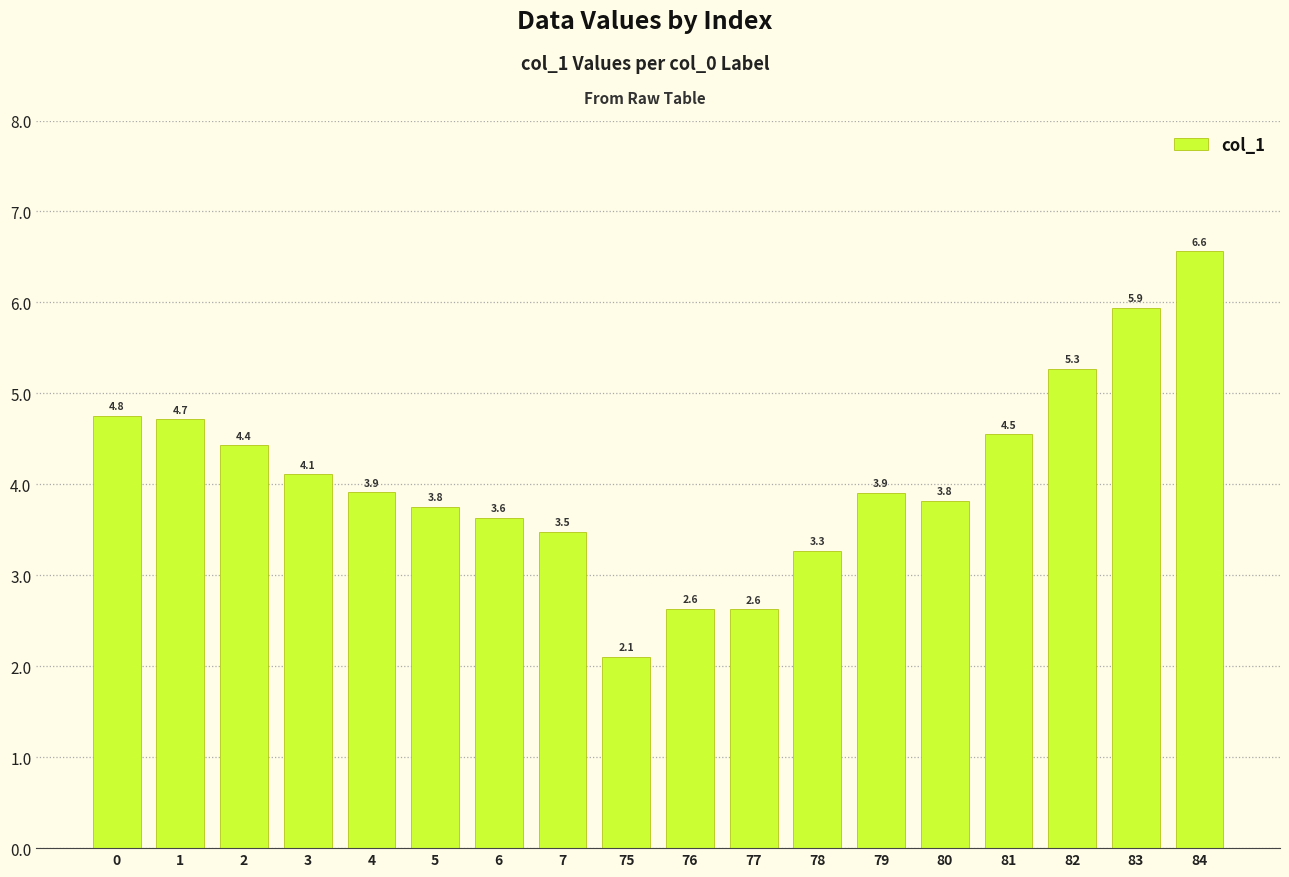

Reading left to right, what are all the values shown in this chart?

0=4.8	1=4.7	2=4.4	3=4.1	4=3.9	5=3.8	6=3.6	7=3.5	75=2.1	76=2.6	77=2.6	78=3.3	79=3.9	80=3.8	81=4.5	82=5.3	83=5.9	84=6.6